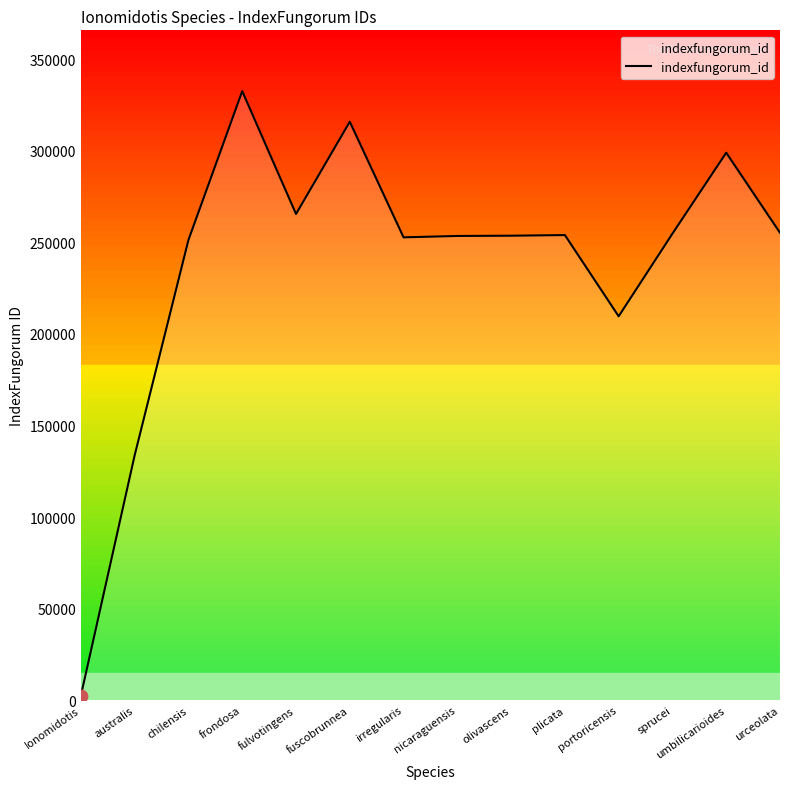

What is the ratio of the value at chilensis to the value at umbilicarioides?

0.8